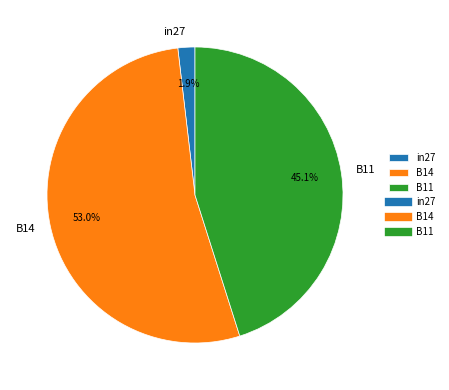

Does B14 represent more than half of the total?

Yes